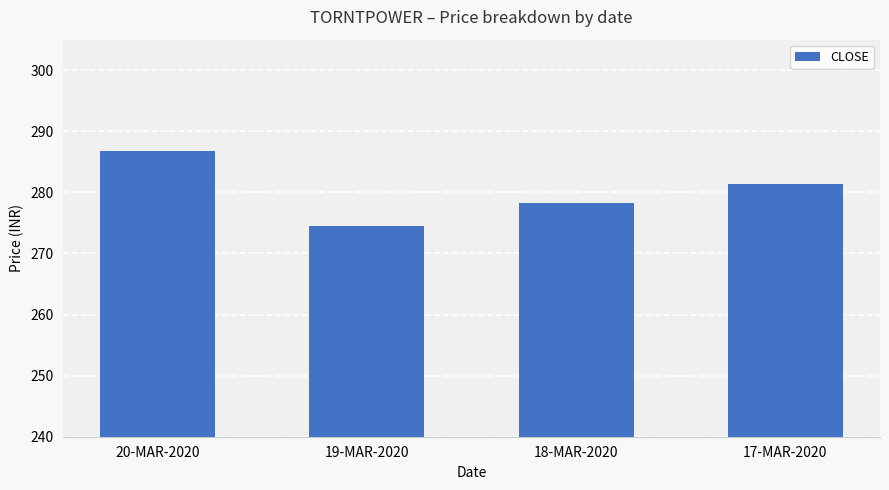

At which label does the data first exceed 281?

20-MAR-2020